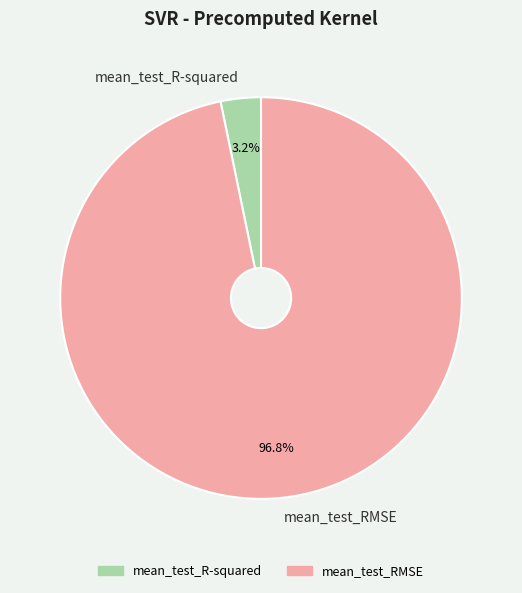

What percentage is NOT represented by mean_test_RMSE?

3.2%